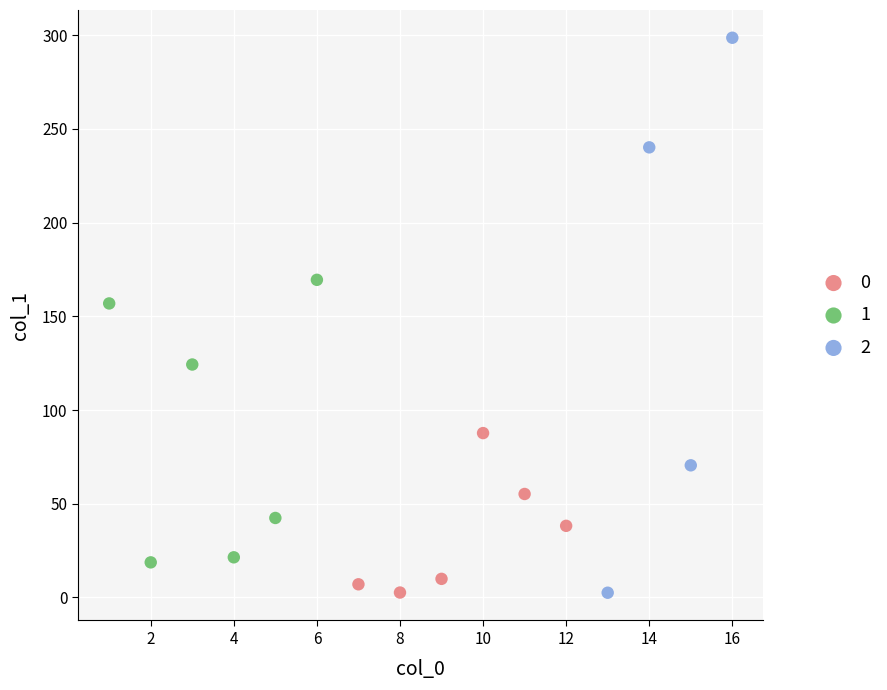

What are all the series names shown in the legend?

0, 1, 2